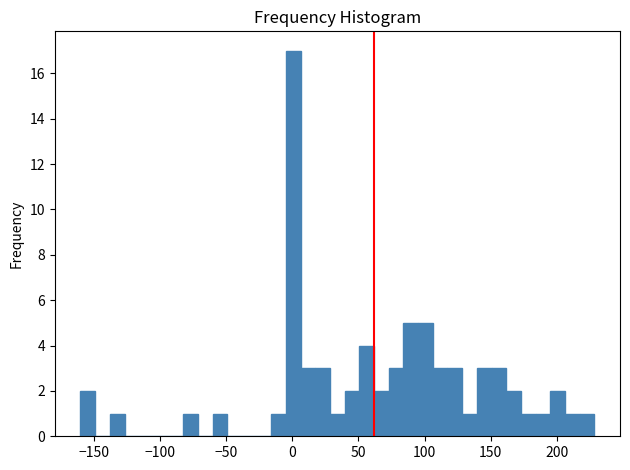

Around what value on the x-axis is the tallest bar? Give the approximate position of its centre, as read against the axis.

0